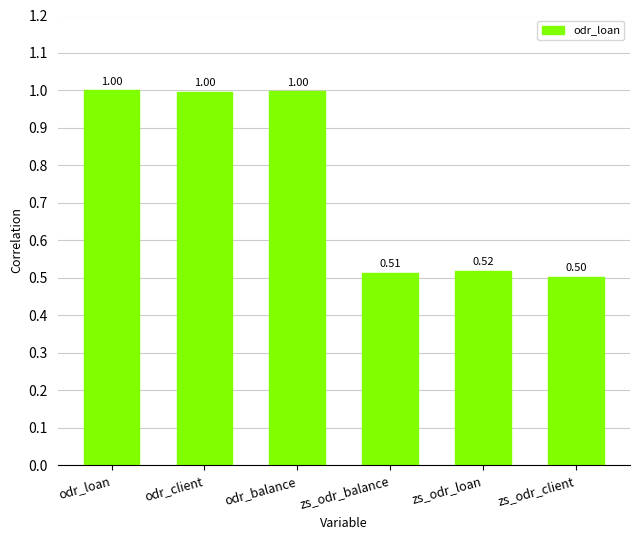

What value does the data have at zs_odr_balance?

0.5